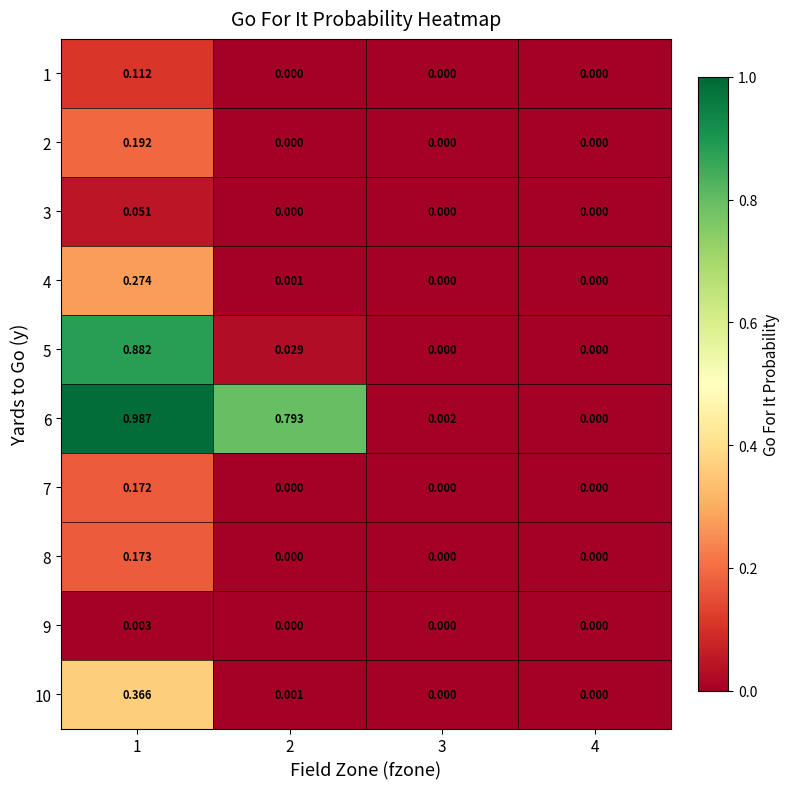

At which category is the sum across all series the highest?

1